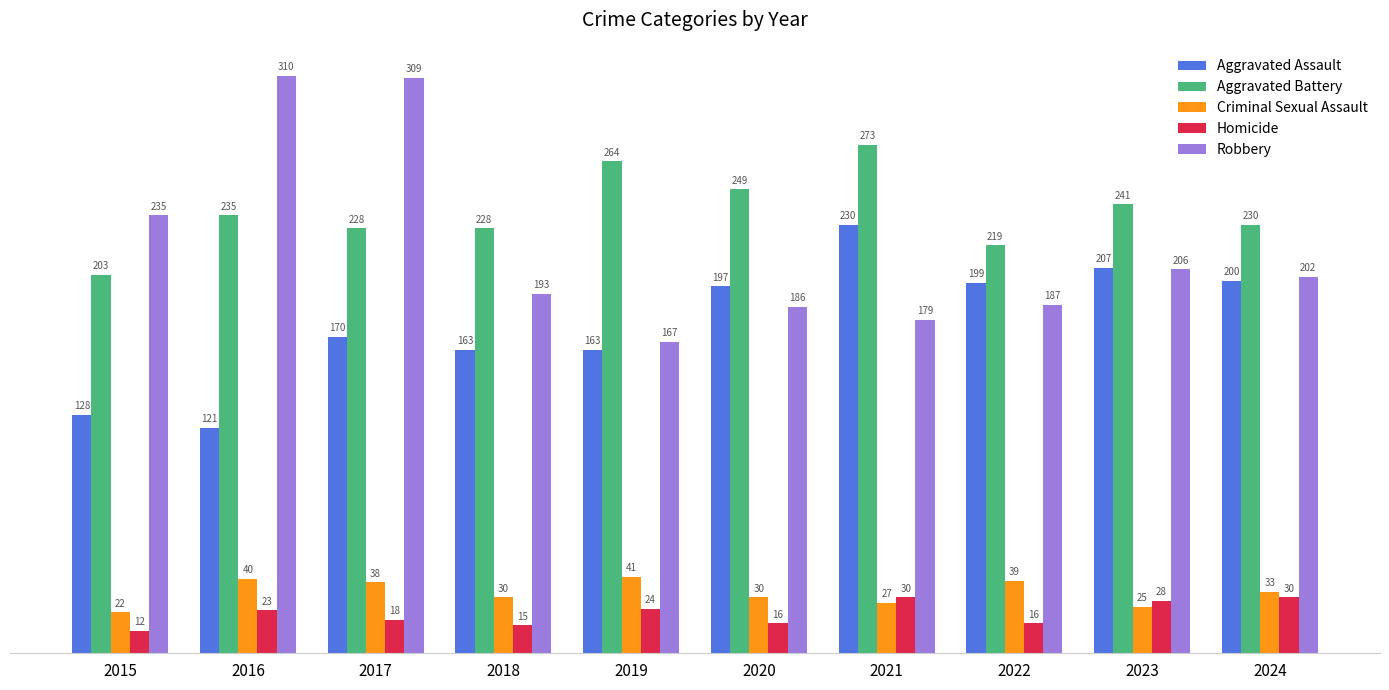

List the labels in order of Robbery value, largest first.

2016, 2017, 2015, 2023, 2024, 2018, 2022, 2020, 2021, 2019